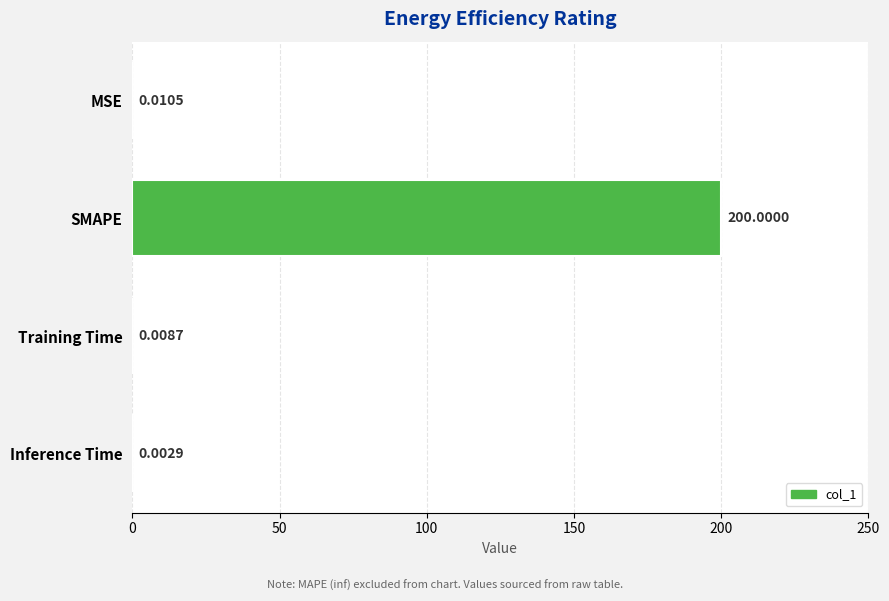

Which label corresponds to the largest value in the chart?

SMAPE